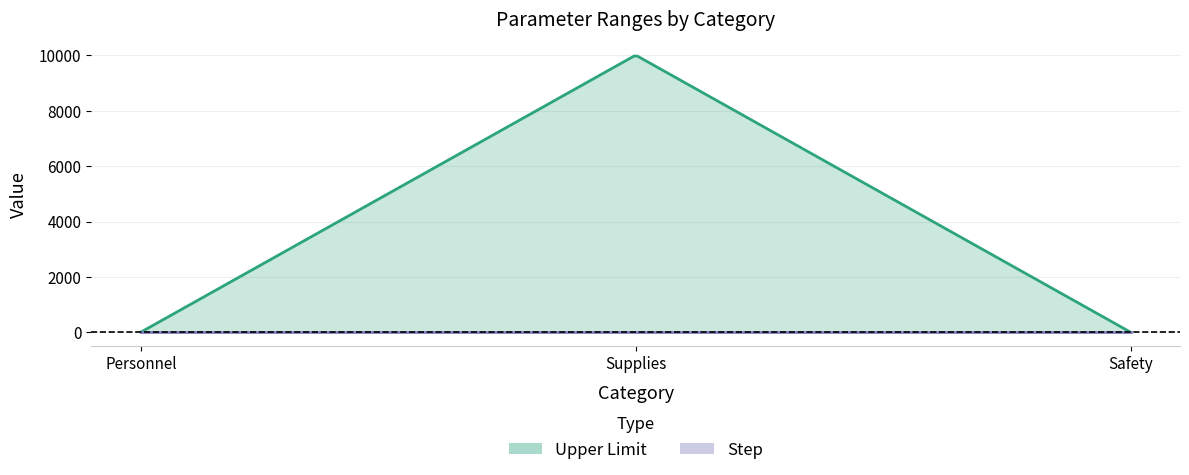

What is the highest value of the Step series?

0.1